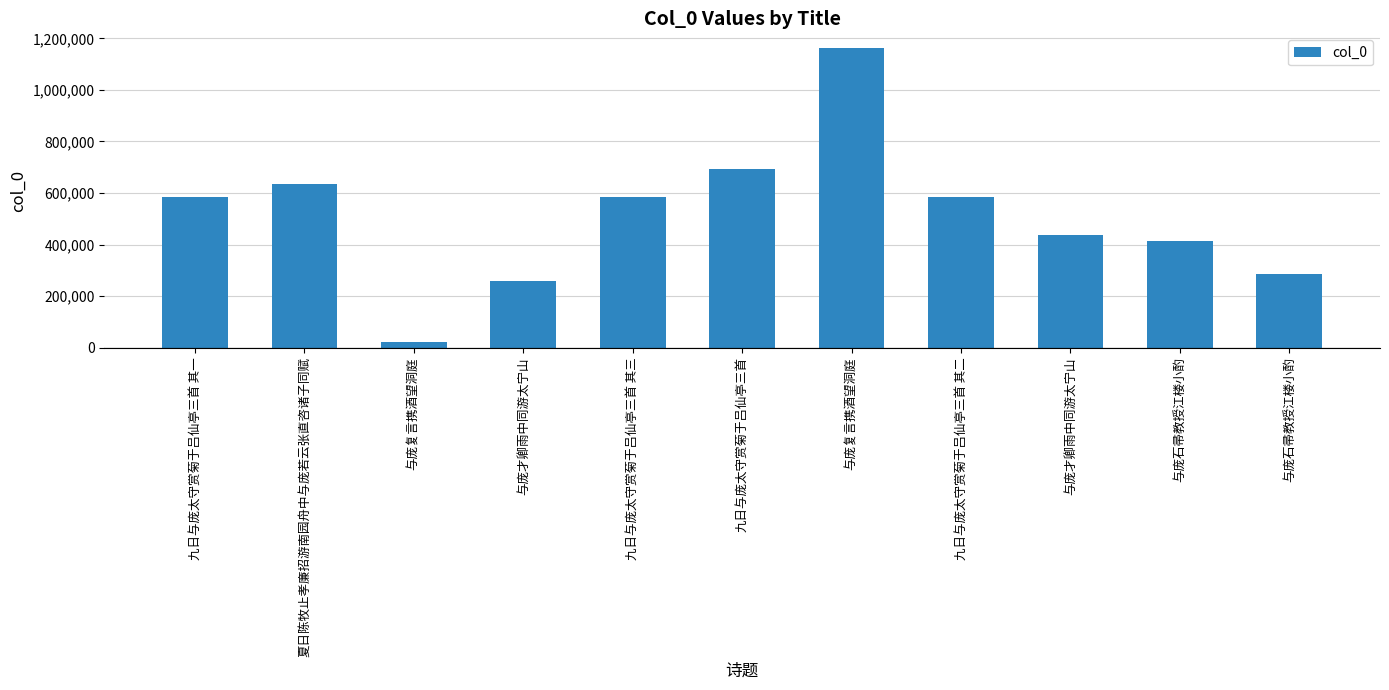

Is it true that the value at 九日与庞太守赏菊于吕仙亭三首 其一 is 140613?

False